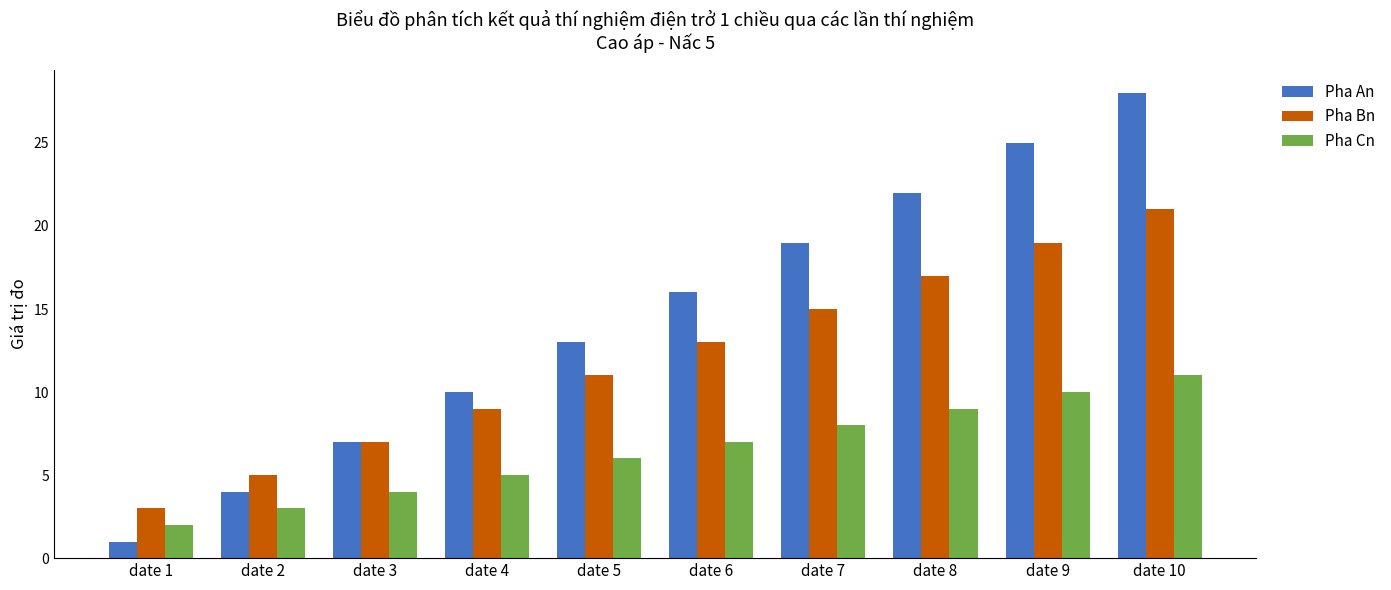

How many data points in Pha An are less than 16?

5